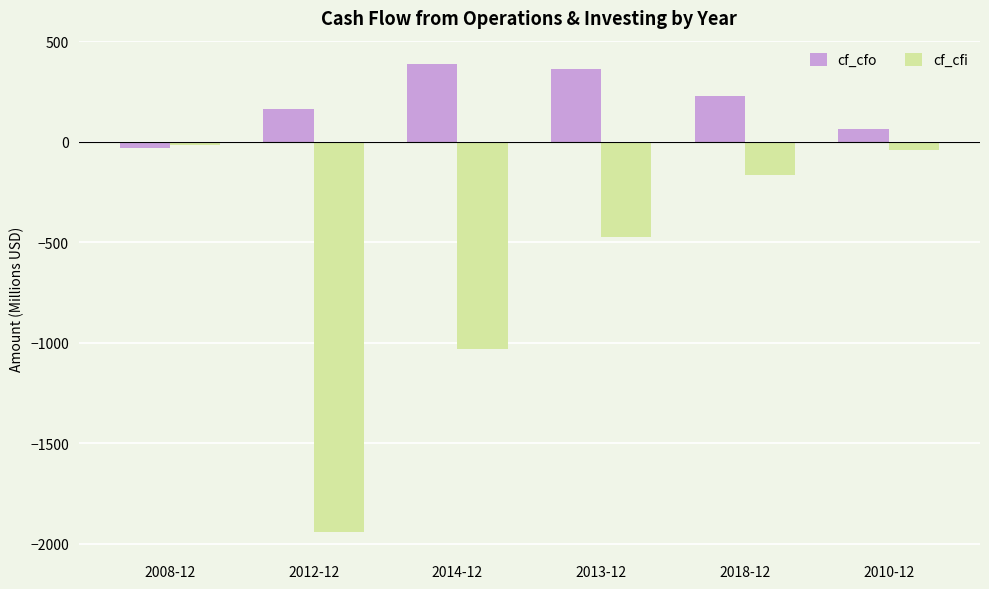

What is the label of the 5th bar from the right?

2012-12